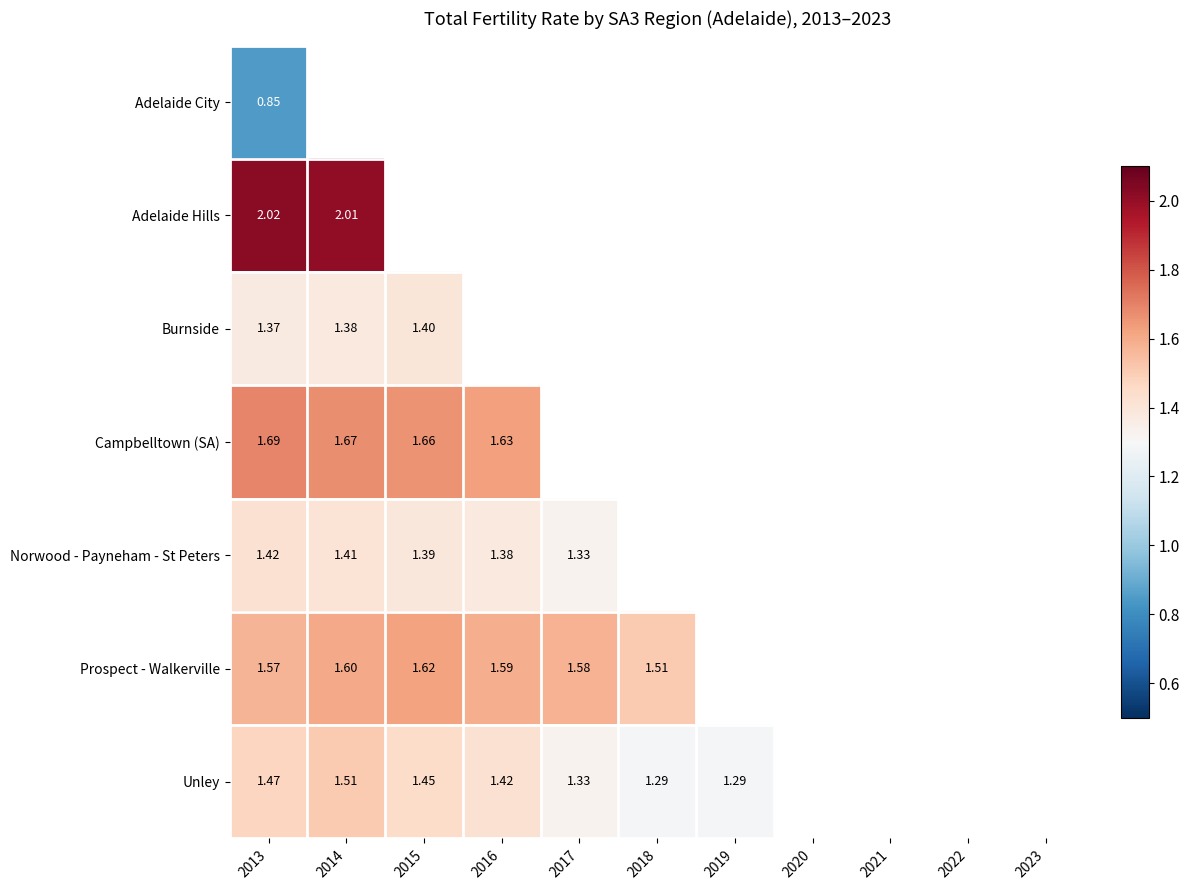

Is the value of Unley at 2017 greater than the value of Norwood - Payneham - St Peters at 2022?

No